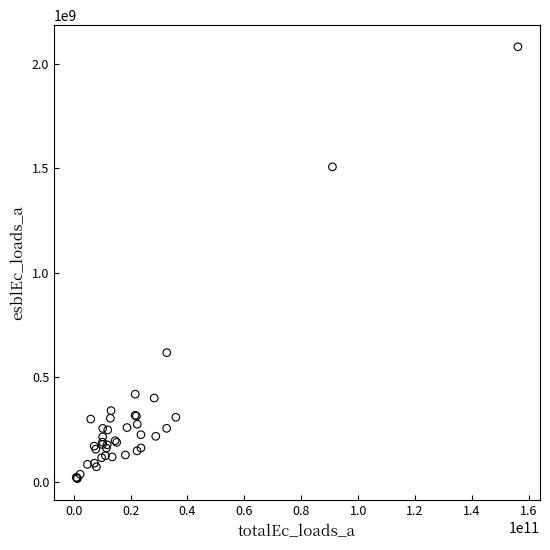

What Y value in the scatter plot is closest to 1048395676?

617630645.9